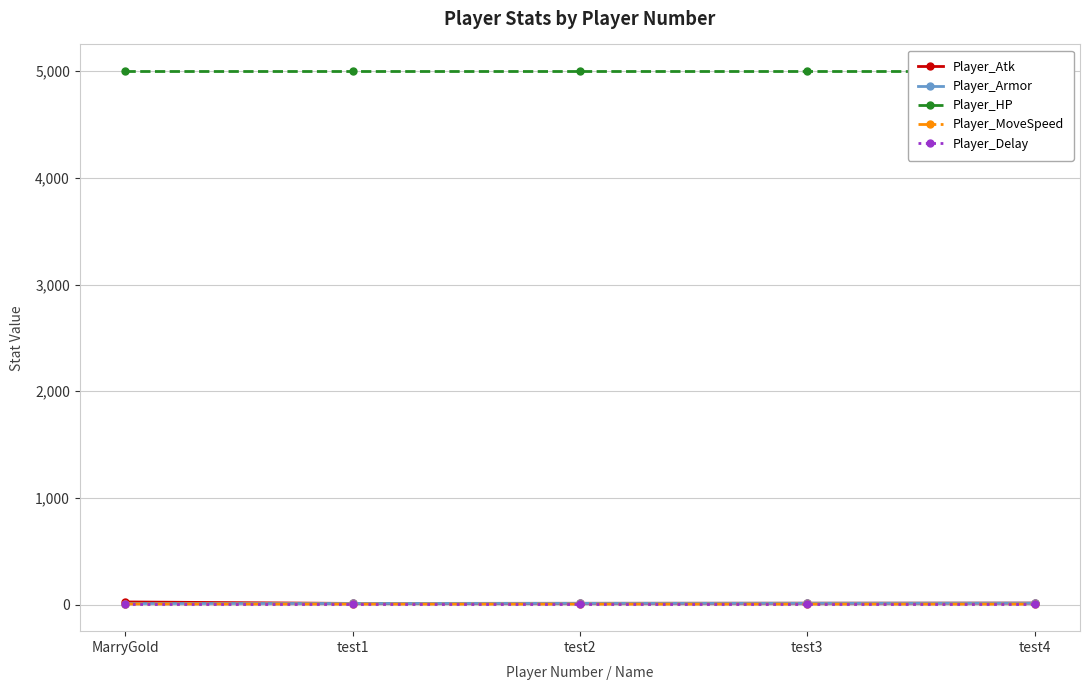

What is the minimum value shown in the chart?

1